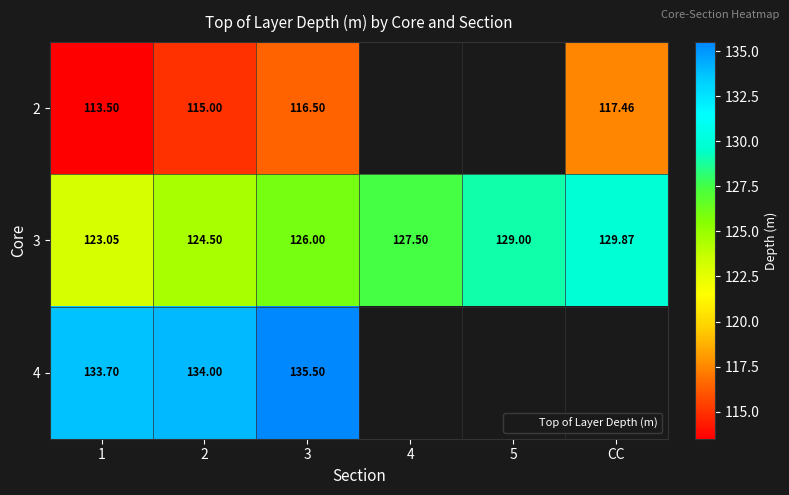

Which has a higher value, 1 or CC?

CC